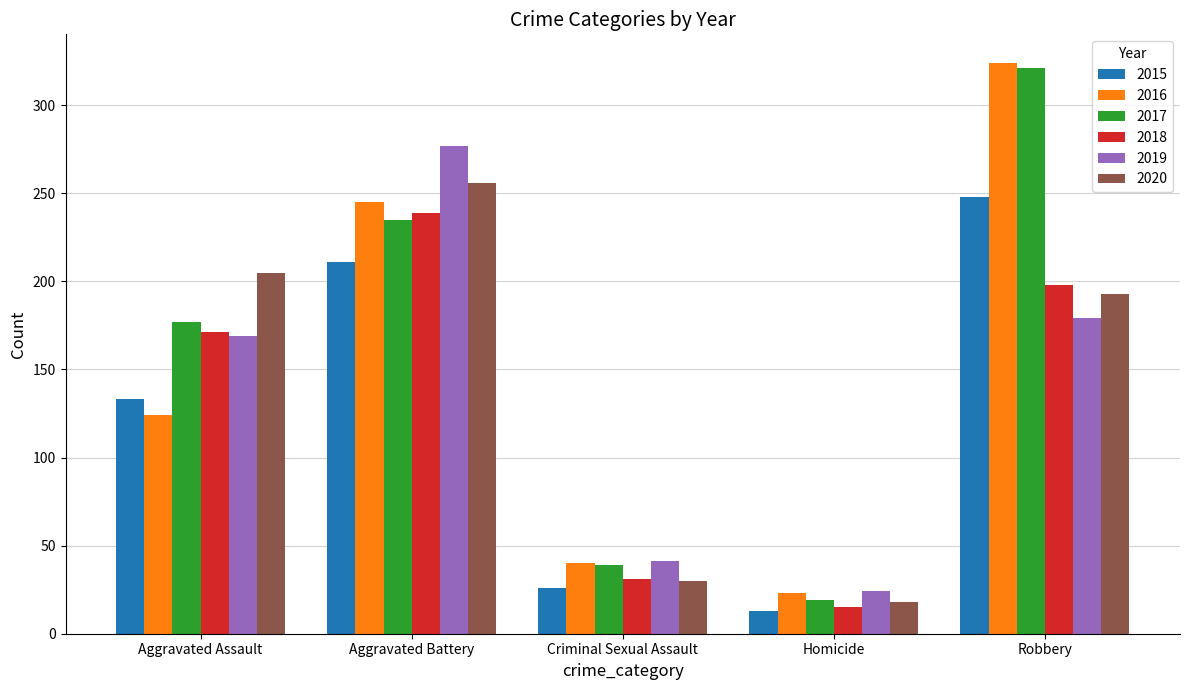

Reading left to right, transcribe all the data shown in this chart.

2015: 133	211	26	13	248
2016: 124	245	40	23	324
2017: 177	235	39	19	321
2018: 171	239	31	15	198
2019: 169	277	41	24	179
2020: 205	256	30	18	193